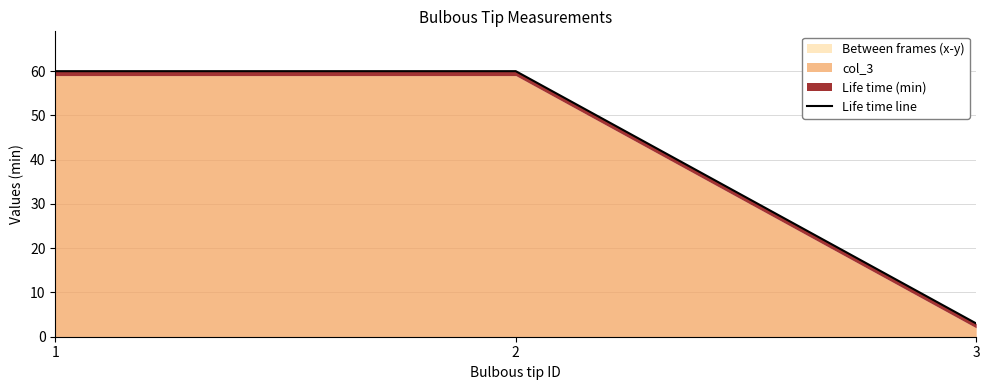

Reading left to right, list all the values displayed in this chart.

60	60	3